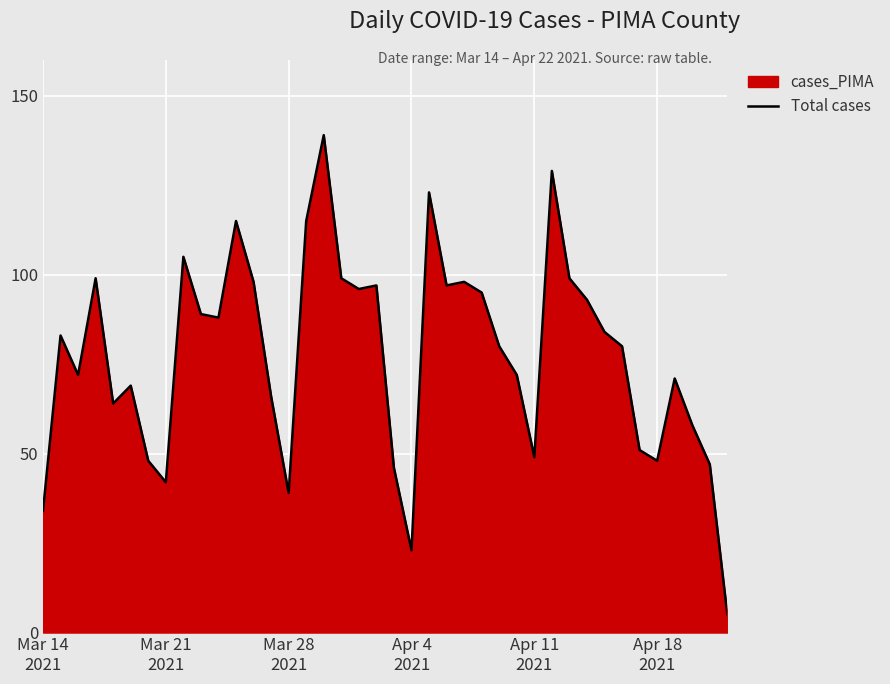

What is the minimum value shown in the chart?

5